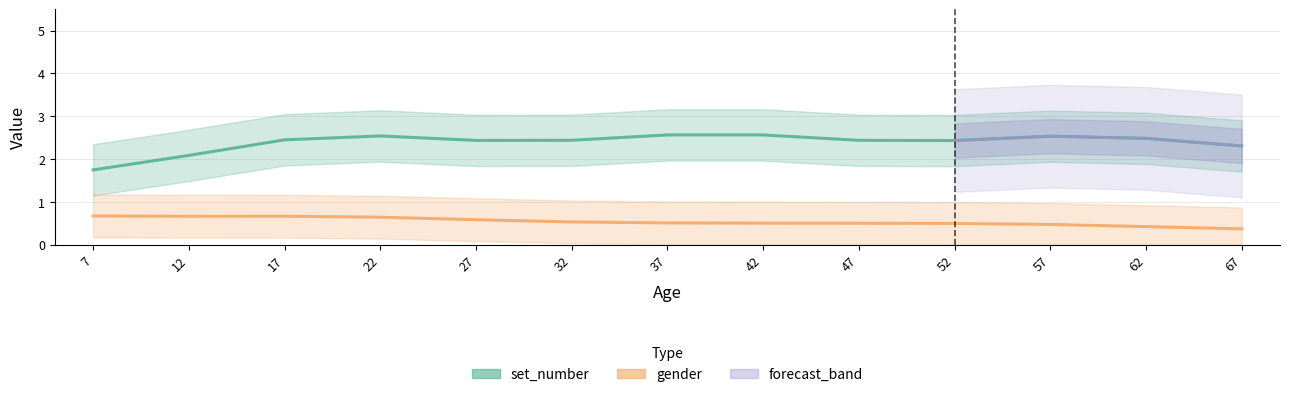

Reading left to right, transcribe all the data shown in this chart.

set_number: 1.7	2.1	2.4	2.5	2.4	2.4	2.6	2.6	2.4	2.4	2.5	2.5	2.3
gender: 0.7	0.7	0.7	0.6	0.6	0.5	0.5	0.5	0.5	0.5	0.5	0.4	0.4